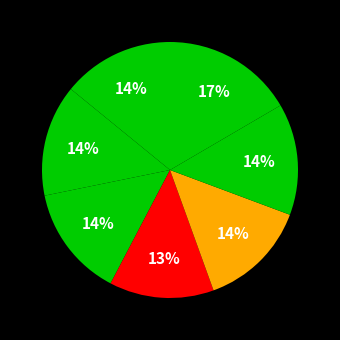

How many slices are in this pie chart?

7